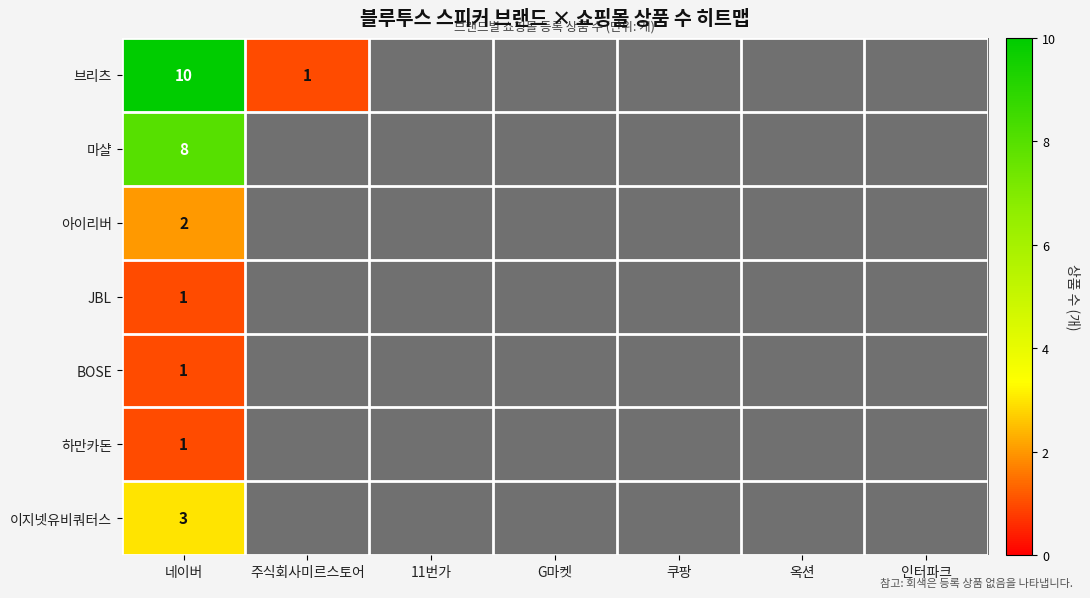

The 아이리버 series shows 3.2 at 네이버. True or false?

False